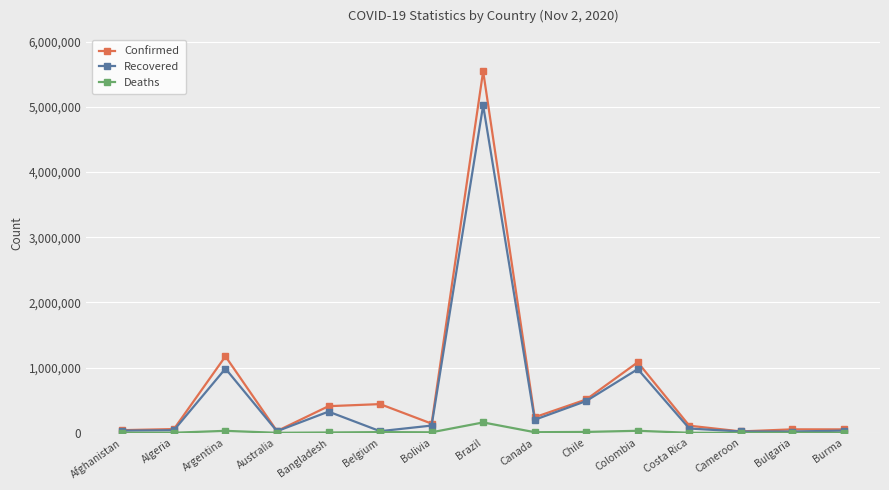

At how many categories does at least one series exceed 1921776?

1